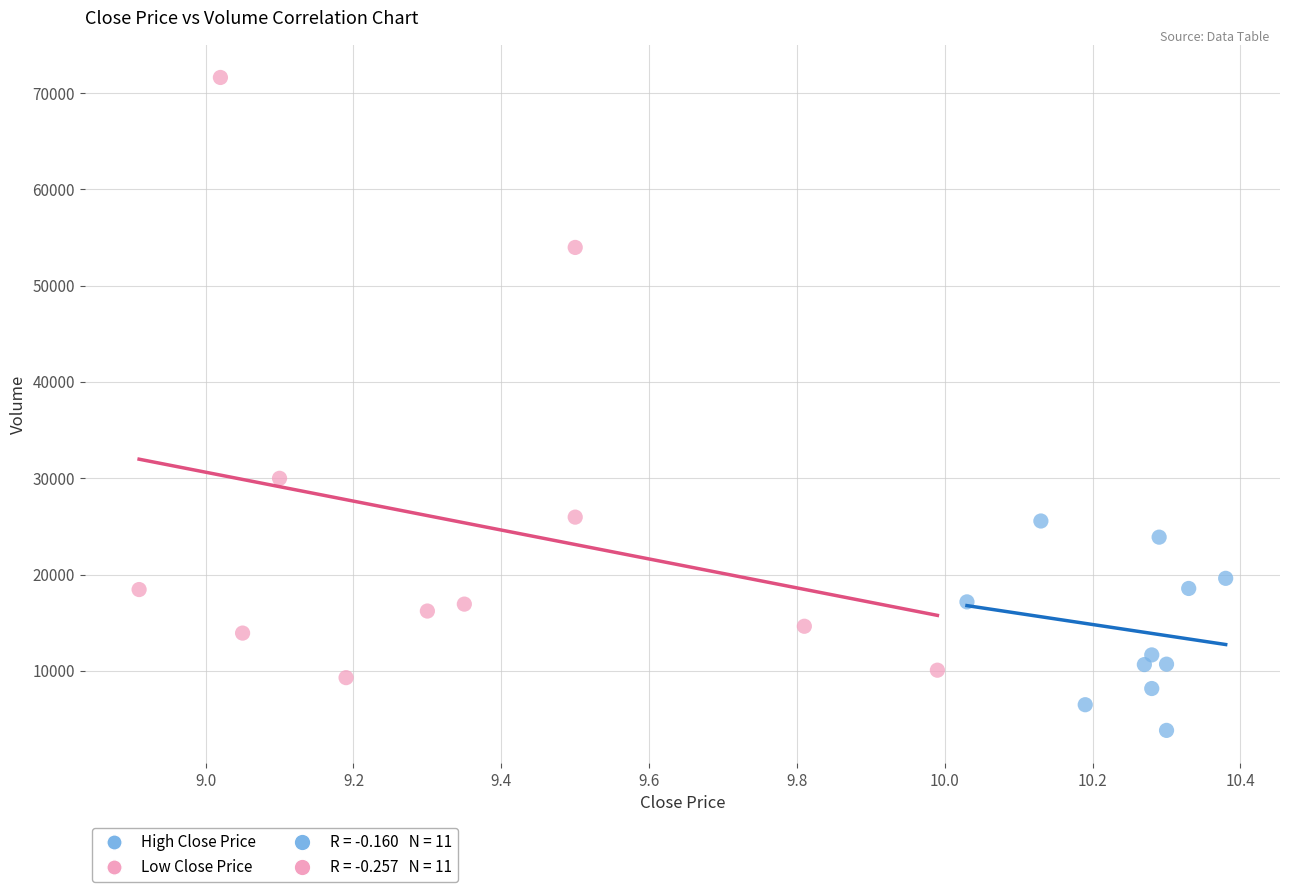

Which series has the largest Y range (max minus min)?

Low Close Price